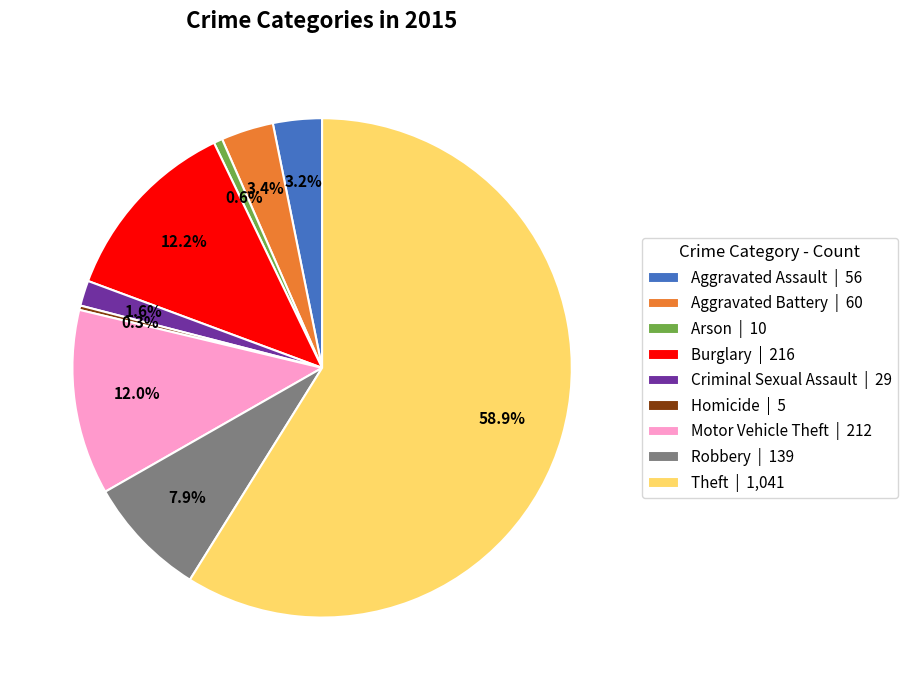

To the nearest percent, what is the combined percentage of Arson and Burglary?

13%